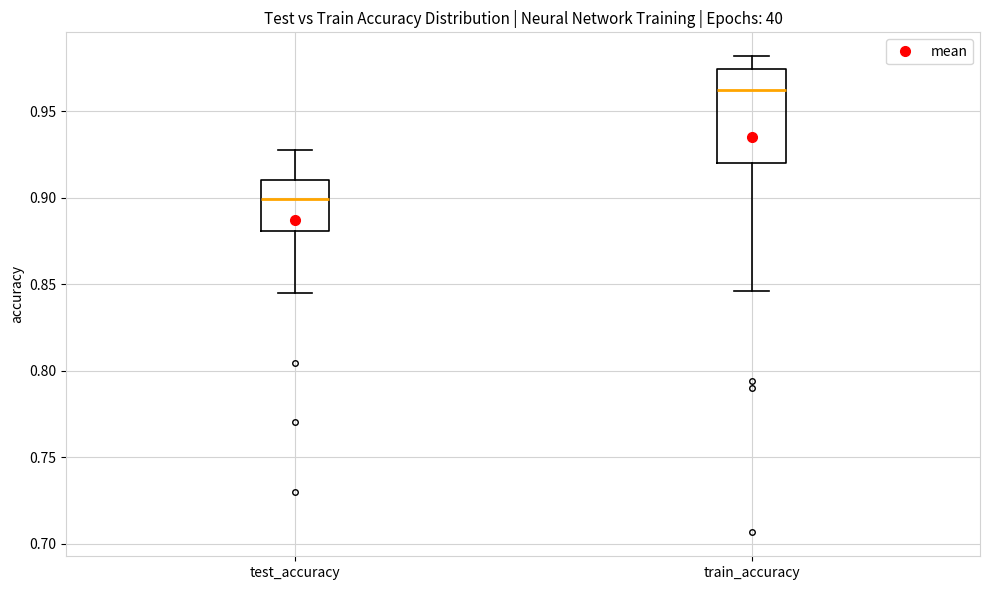

Reading left to right, read every box against the y-axis: the position of its median line, the range the box covers, and the ends of its whiskers. The values are not printed on the chart, so give them approximately, as read against the axis.

test_accuracy: median 0.900, box 0.880 to 0.910, whiskers 0.845 to 0.925
train_accuracy: median 0.960, box 0.920 to 0.975, whiskers 0.845 to 0.980